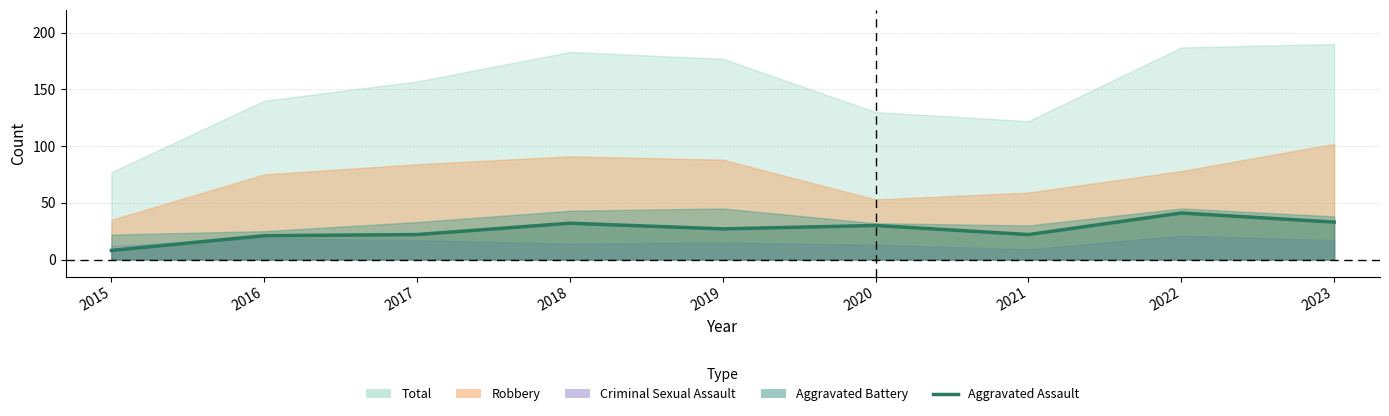

Where is the first local minimum?

2019